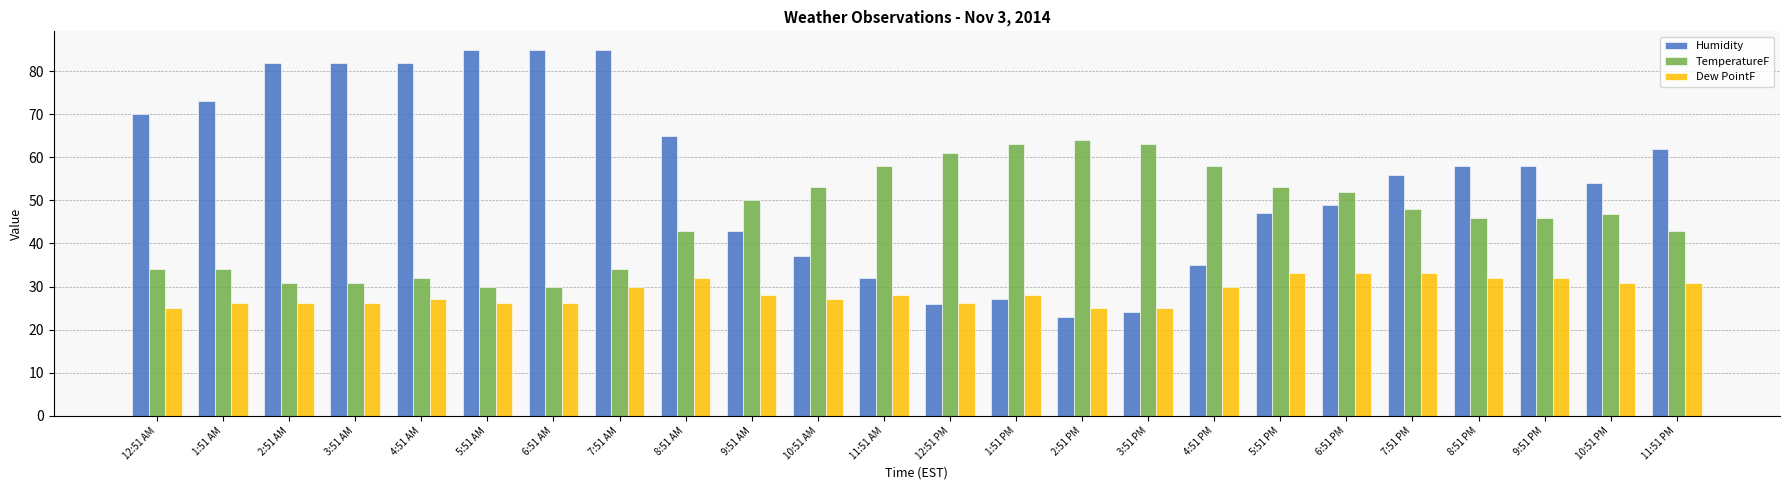

What is the minimum value for Dew PointF?

25.0